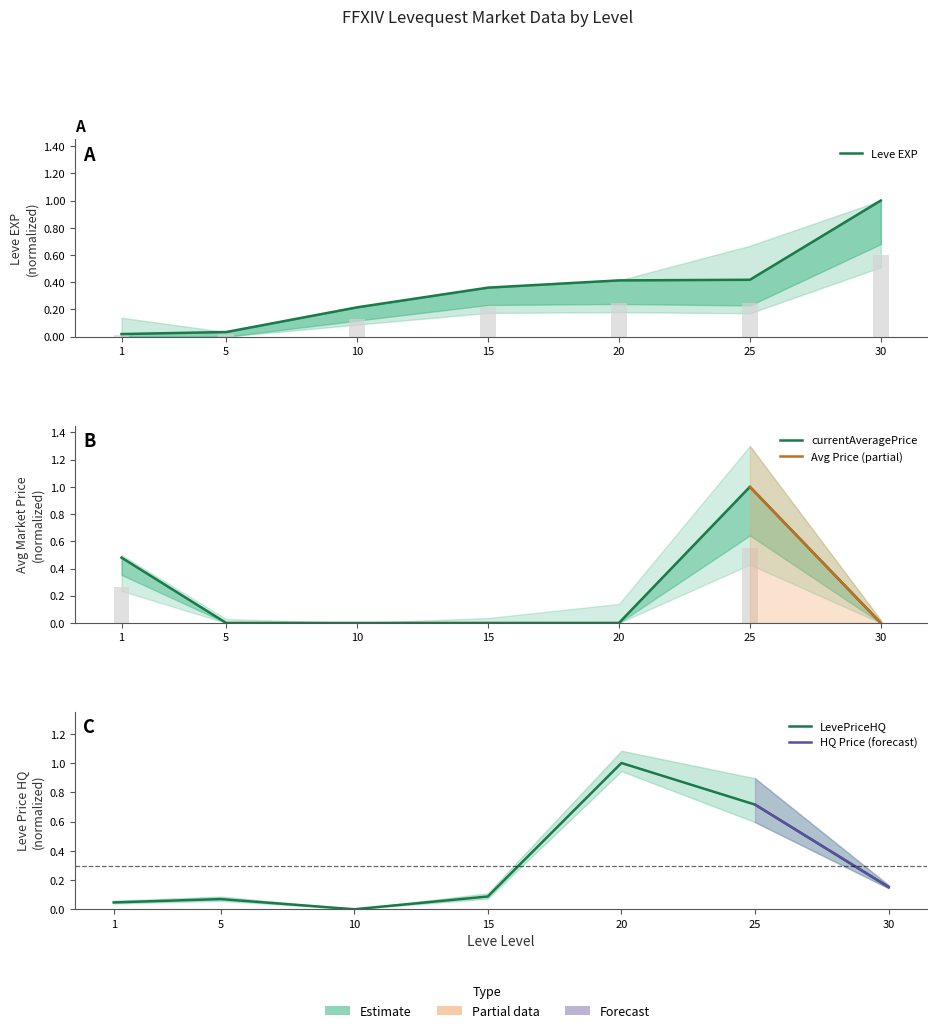

Reading left to right, transcribe all the data shown in this chart.

Leve EXP: 0.0	0.0	0.2	0.4	0.4	0.4	1.0
currentAveragePrice: 0.5	0.0	0.0	0.0	0.0	1.0	0.0
LevePriceHQ: 0.0	0.1	0.0	0.1	1.0	0.7	0.2